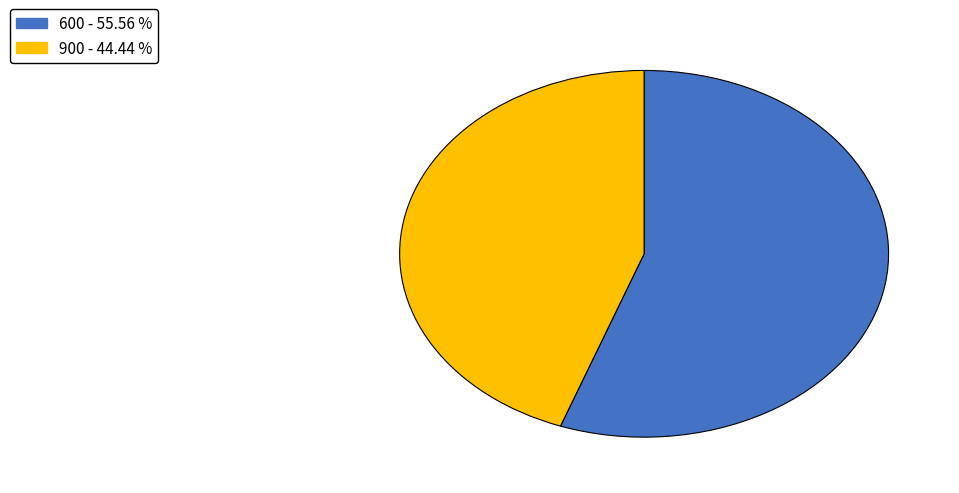

Do 600 and 900 together represent more than half of the pie?

Yes